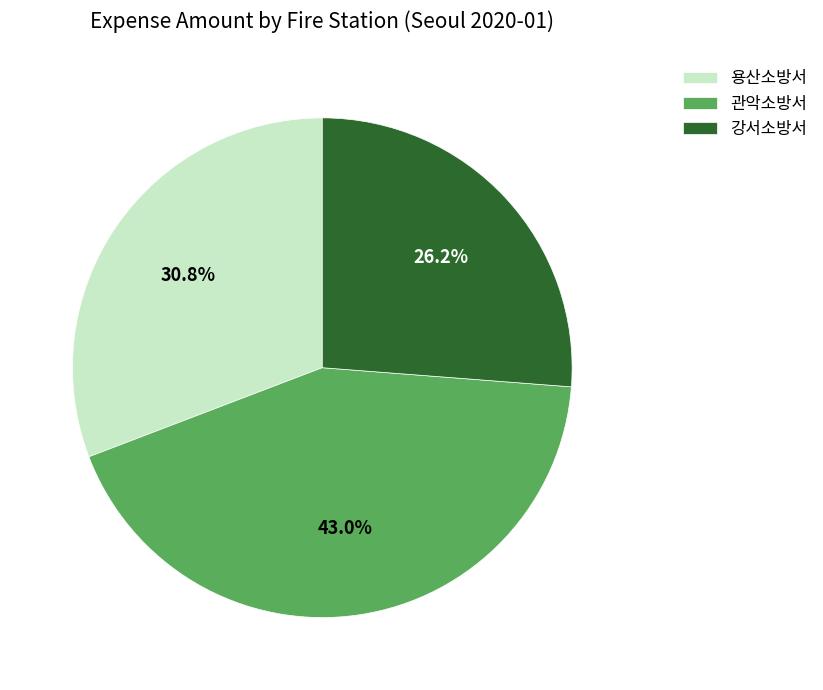

What percentage is NOT represented by 관악소방서?

57.0%